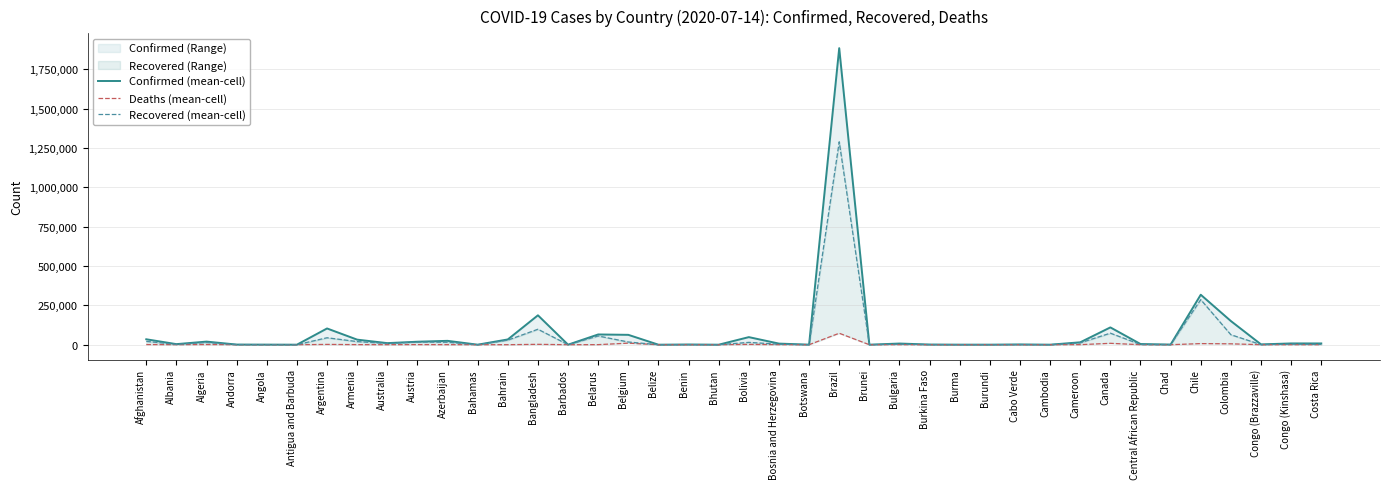

True or false: Recovered (mean-cell) and Confirmed (mean-cell) cross at least once.

False